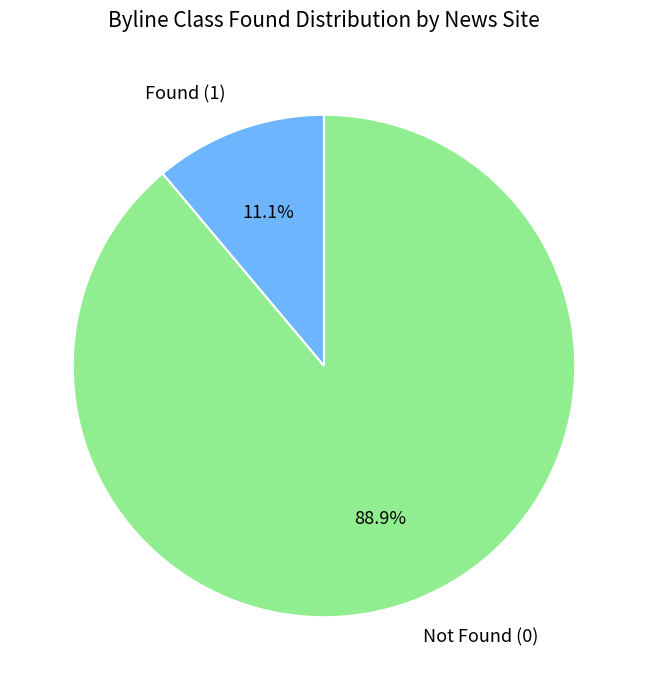

Rank the categories by value from highest to lowest.

Not Found (0), Found (1)